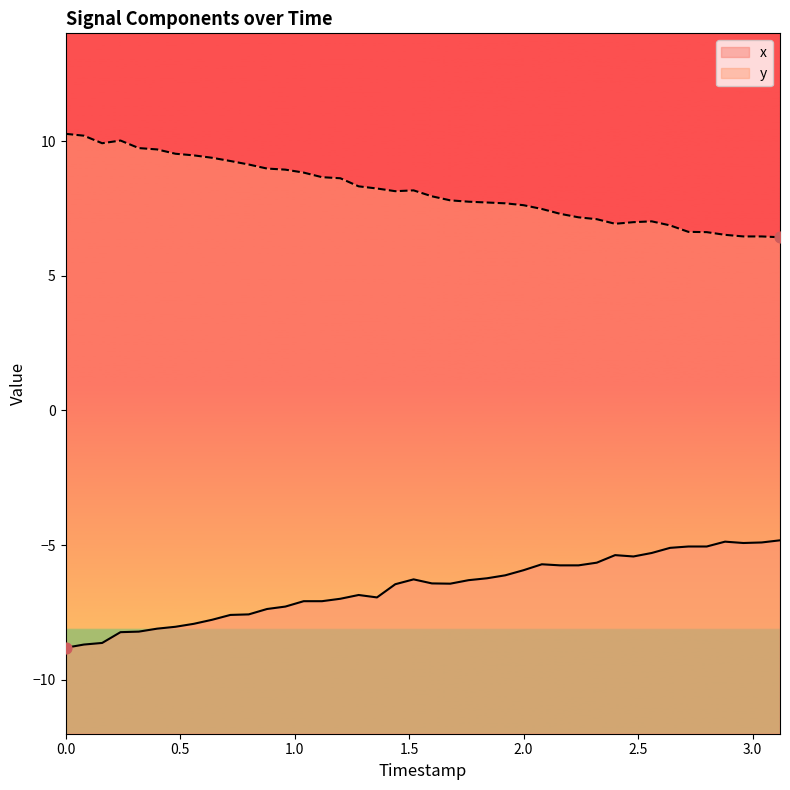

Is the value of y at 13 greater than the value of x at 3.5?

Yes